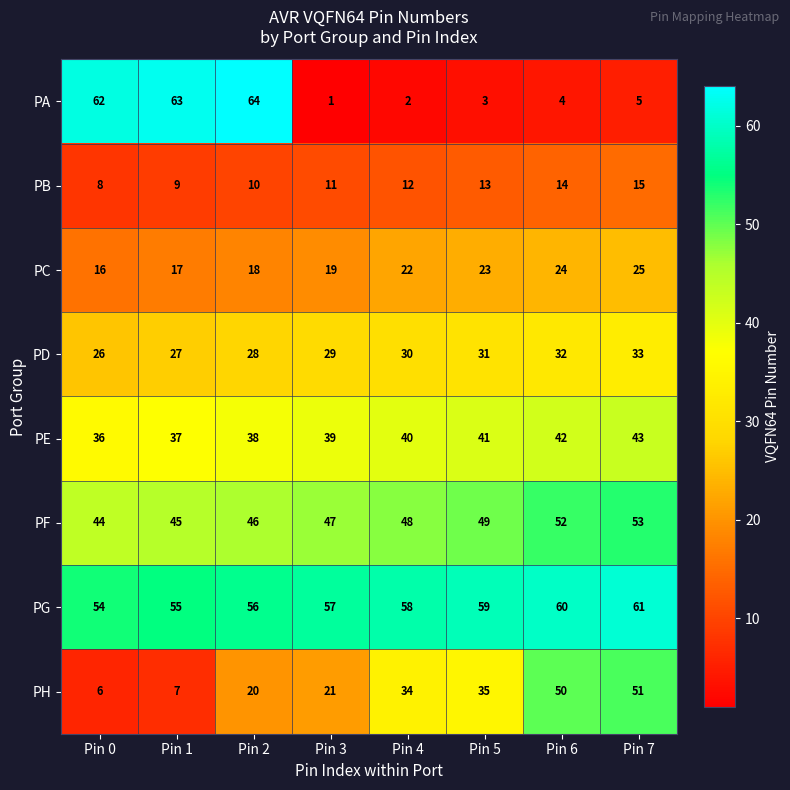

True or false: PC has a value of 19 at Pin 3.

True